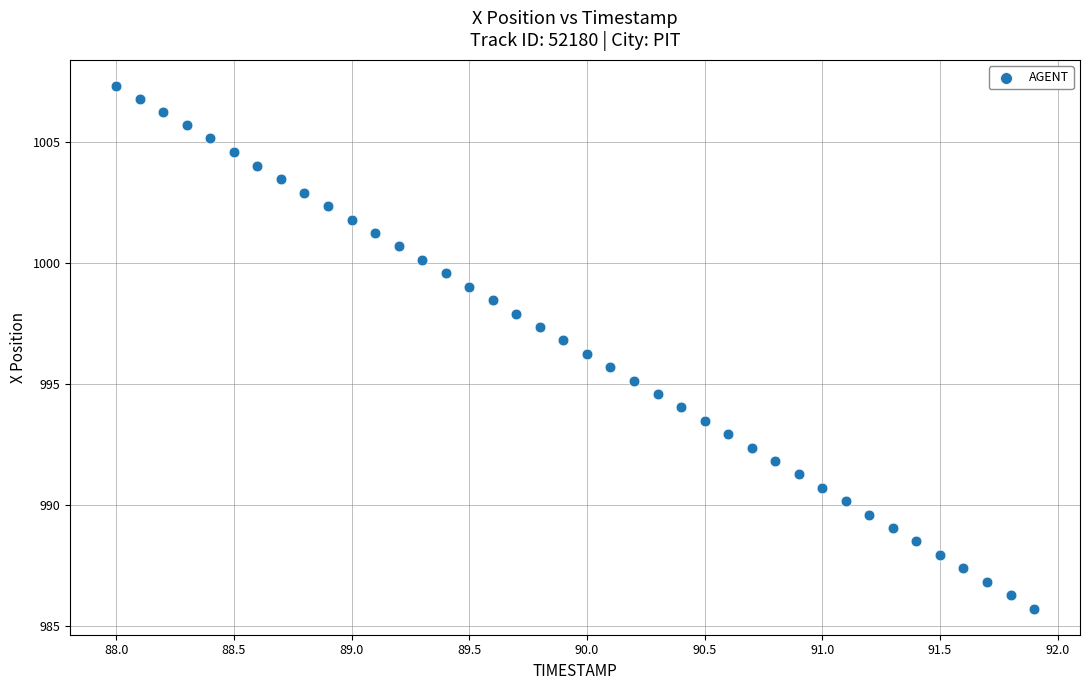

What is the range of X values (max minus min)?

3.9